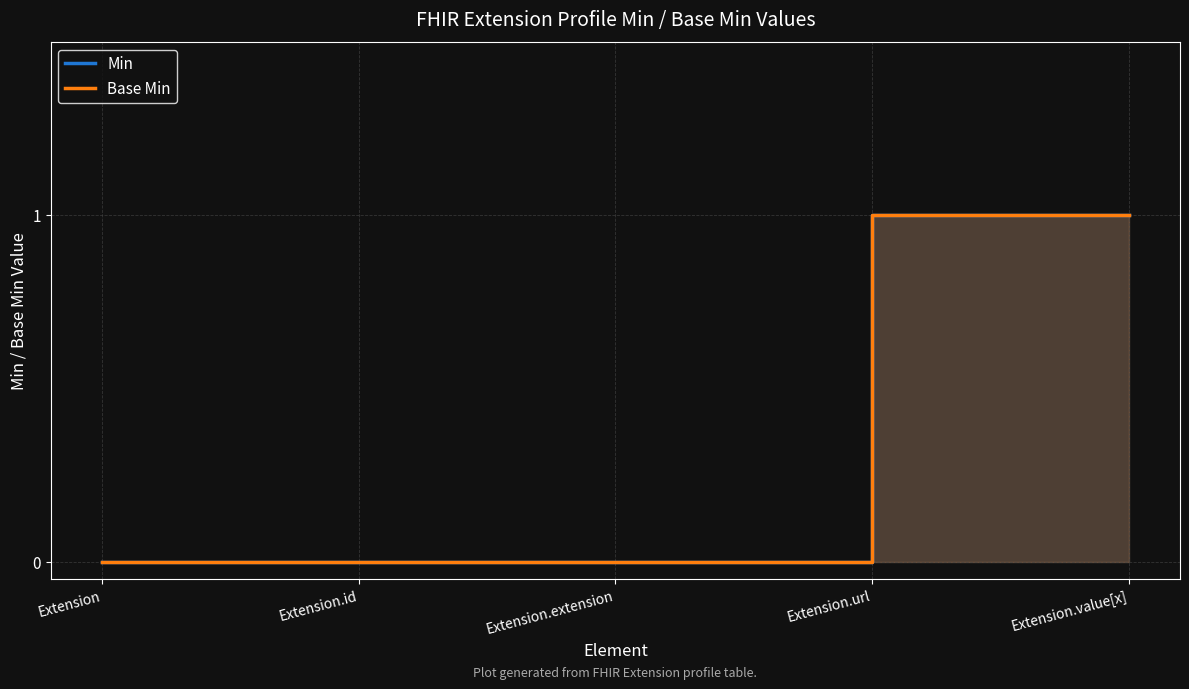

True or false: Min has a value of 0 at Extension.

False